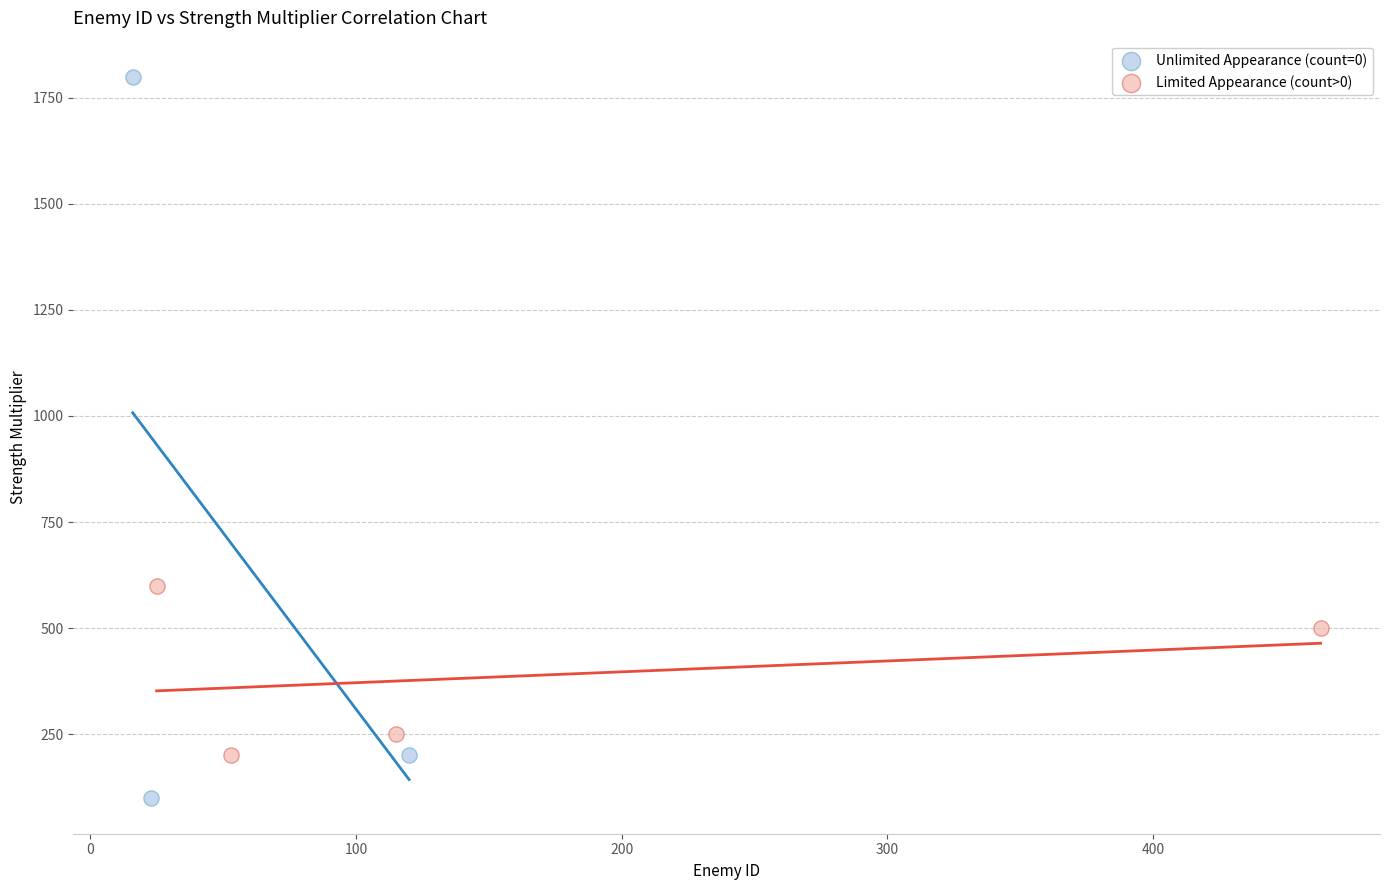

Which series contains the lowest Y value?

Unlimited Appearance (count=0)